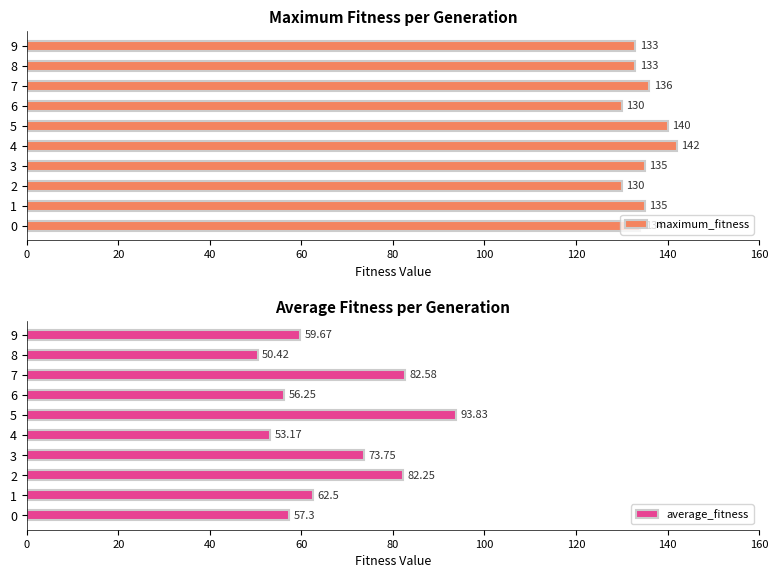

What is the lowest value of the average_fitness series?

50.4